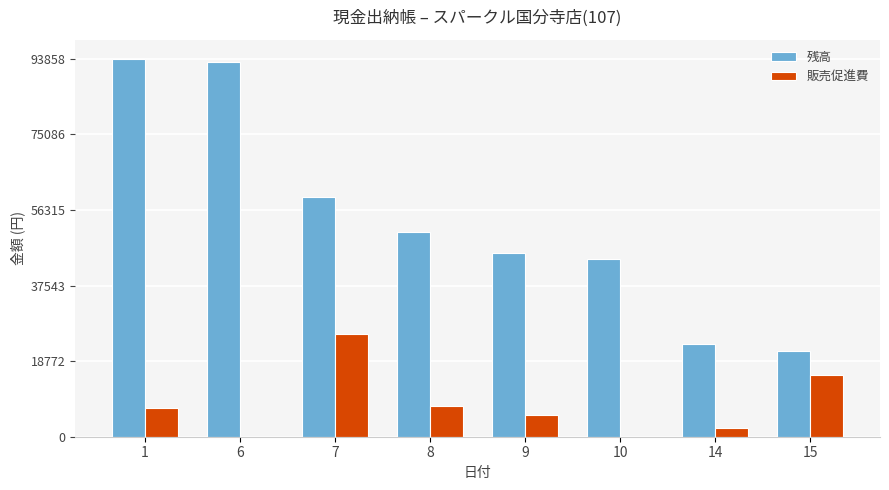

What is the spread (max minus min) of values at 6?

93102